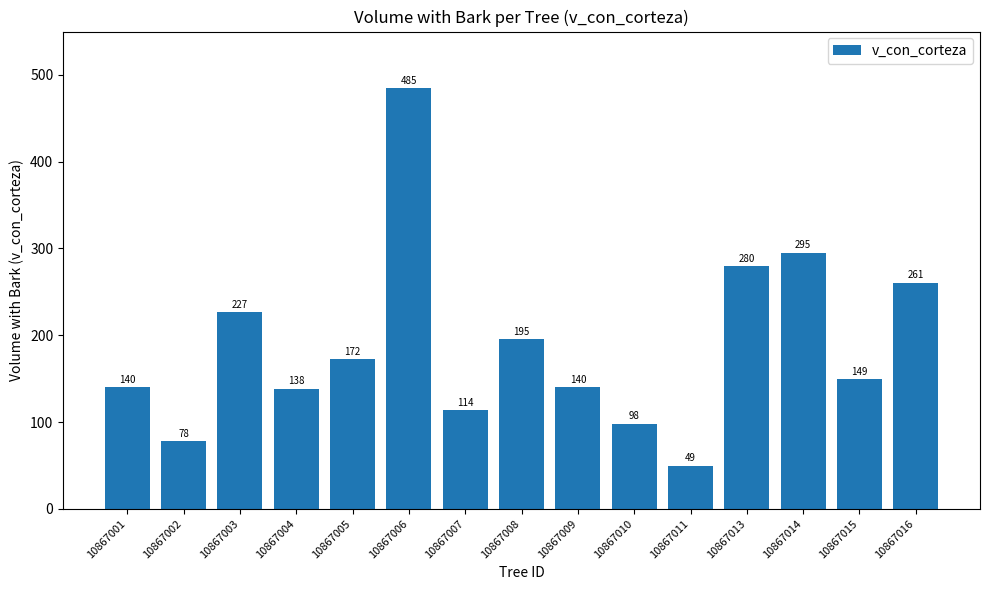

Count the number of categories in the chart.

15